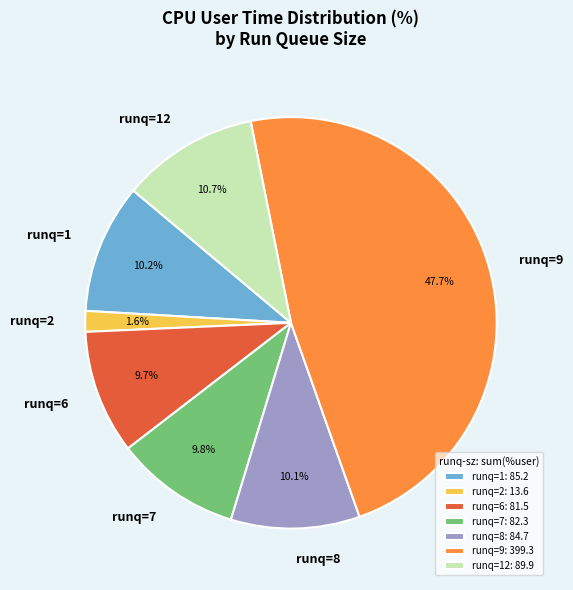

Is it true that runq=9 is 1% of the pie?

False